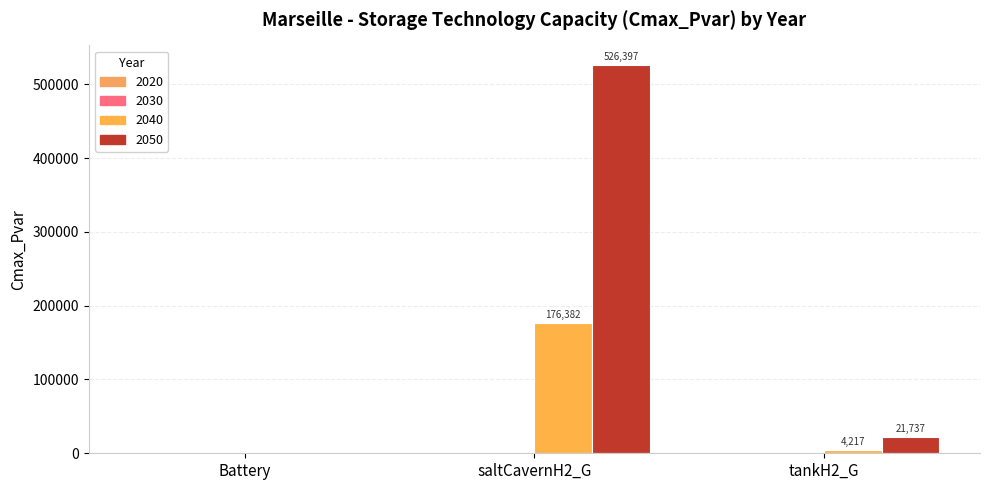

What is the difference between the 2040 values at tankH2_G and Battery?

4216.5